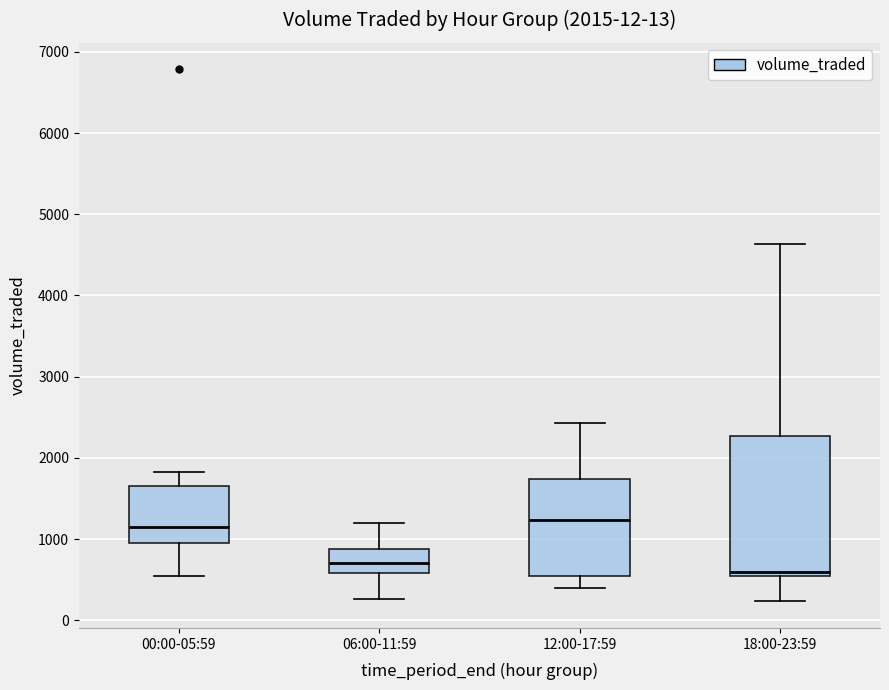

Which box's median line is the lowest?

18:00-23:59